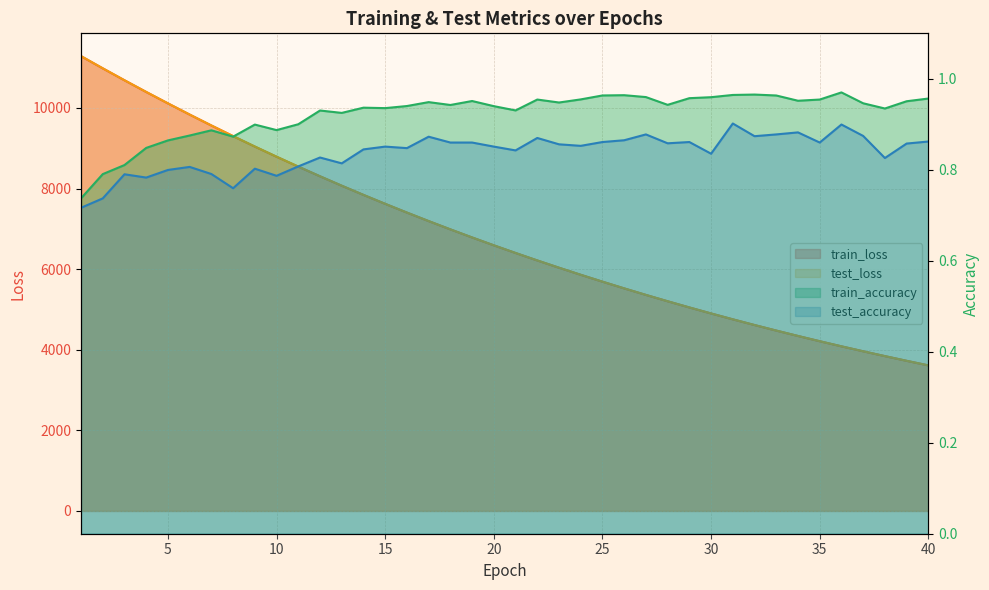

True or false: test_accuracy has more than 2 points higher than both neighbors.

True